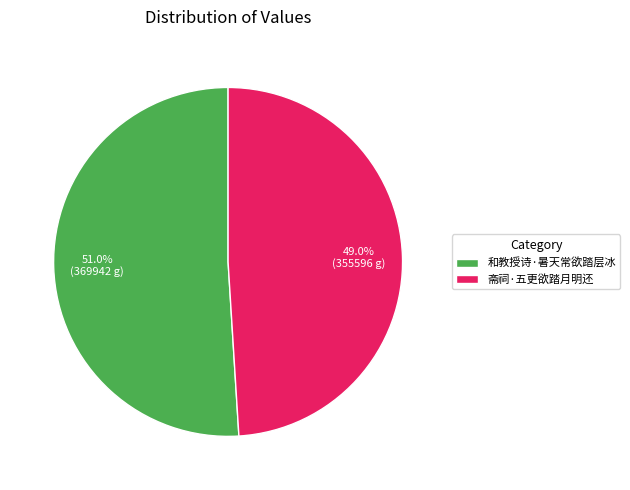

What is the total percentage of 斋祠·五更欲踏月明还 and 和教授诗·暑天常欲踏层冰?

100.0%